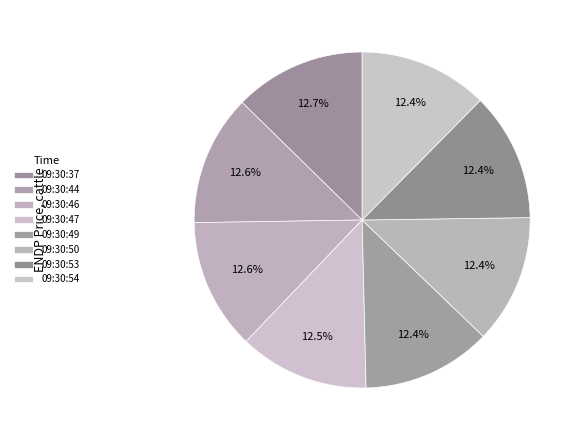

Between 09:30:37 and 09:30:46, which is larger?

09:30:37